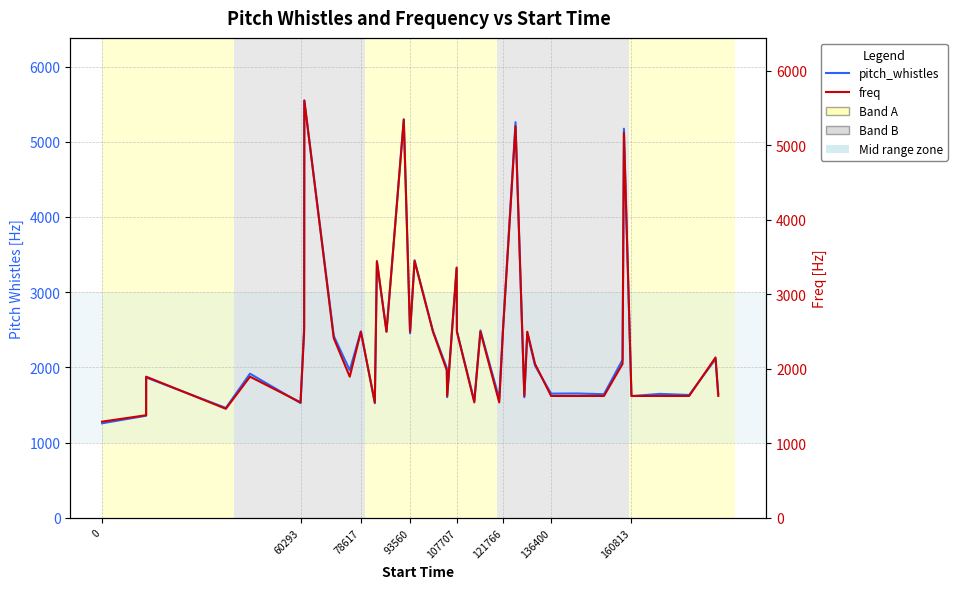

Is the value of pitch_whistles at 26 greater than the value of freq at 20?

Yes